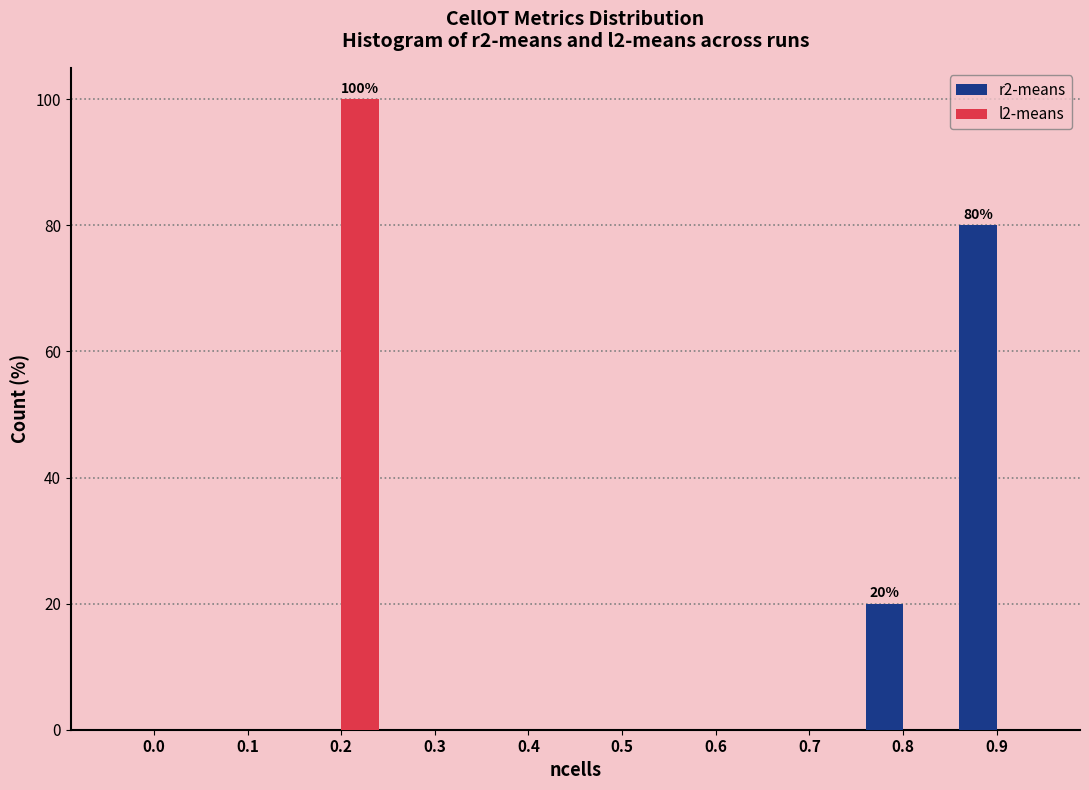

Reading left to right, transcribe all the data shown in this chart.

r2-means: 0.0=0	0.1=0	0.2=0	0.3=0	0.4=0	0.5=0	0.6=0	0.7=0	0.8=20	0.9=80
l2-means: 0.0=0	0.1=0	0.2=100	0.3=0	0.4=0	0.5=0	0.6=0	0.7=0	0.8=0	0.9=0